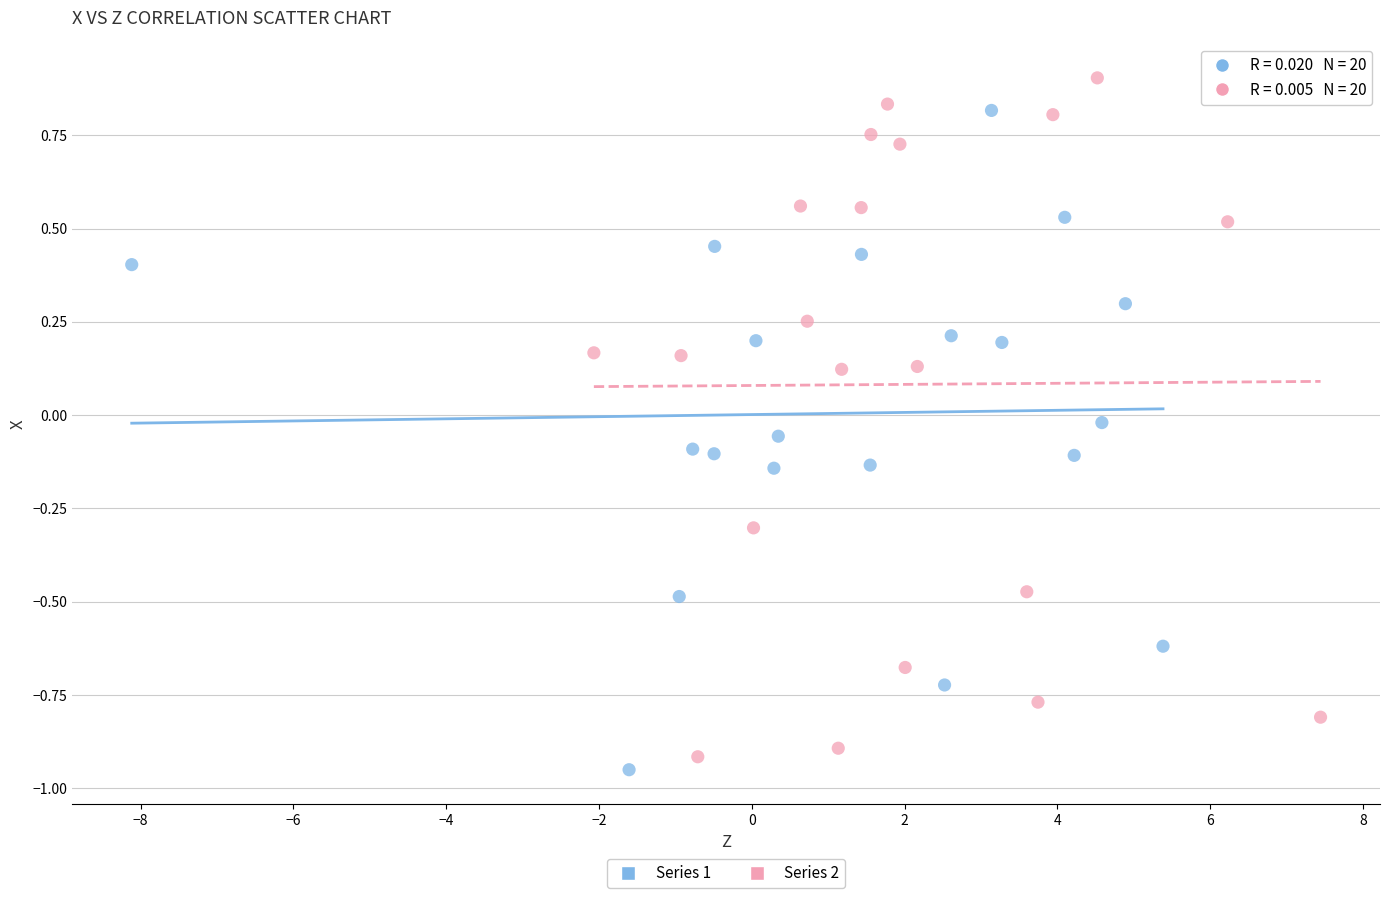

What are all the series names shown in the legend?

Series 1, Series 2